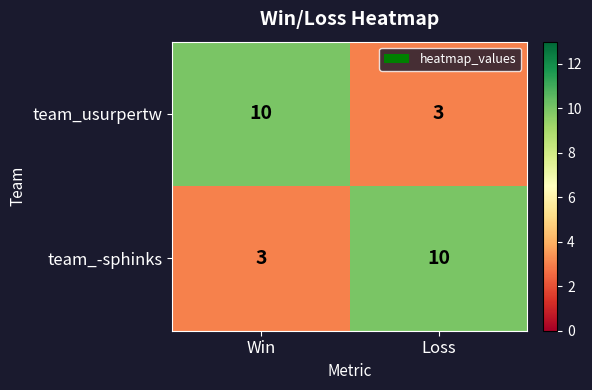

What is the spread (max minus min) of values at Loss?

7